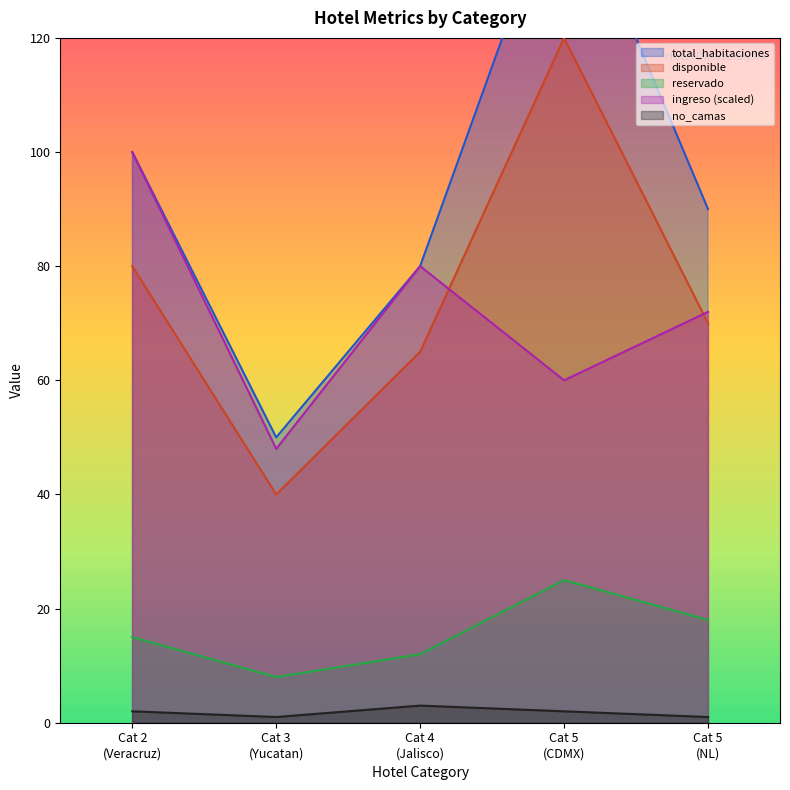

At which category does no_camas reach its first local valley?

Cat 3
(Yucatan)